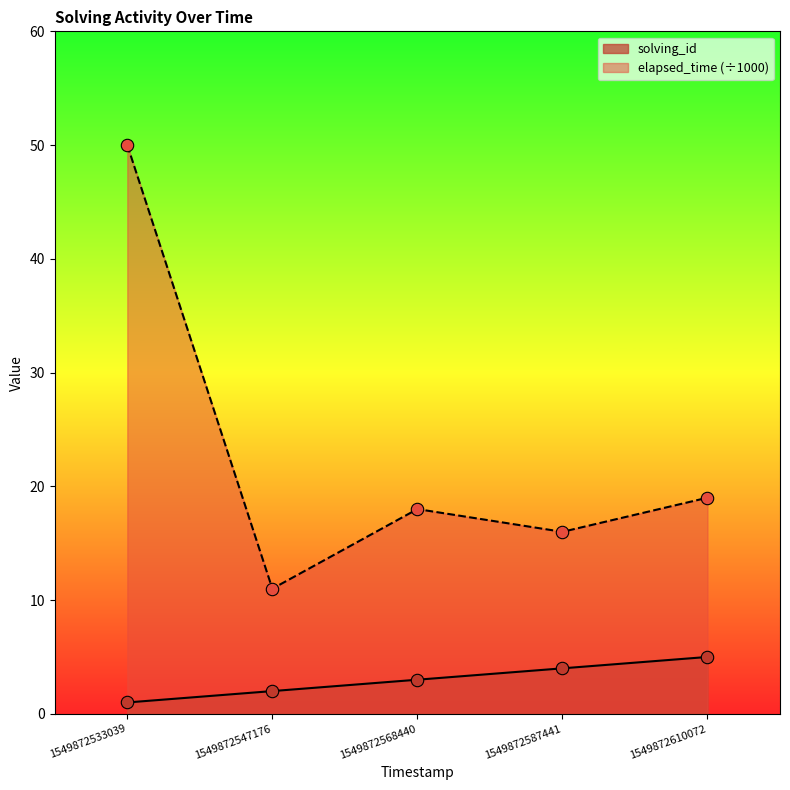

What are all the series names shown in the legend?

solving_id, elapsed_time (÷1000)